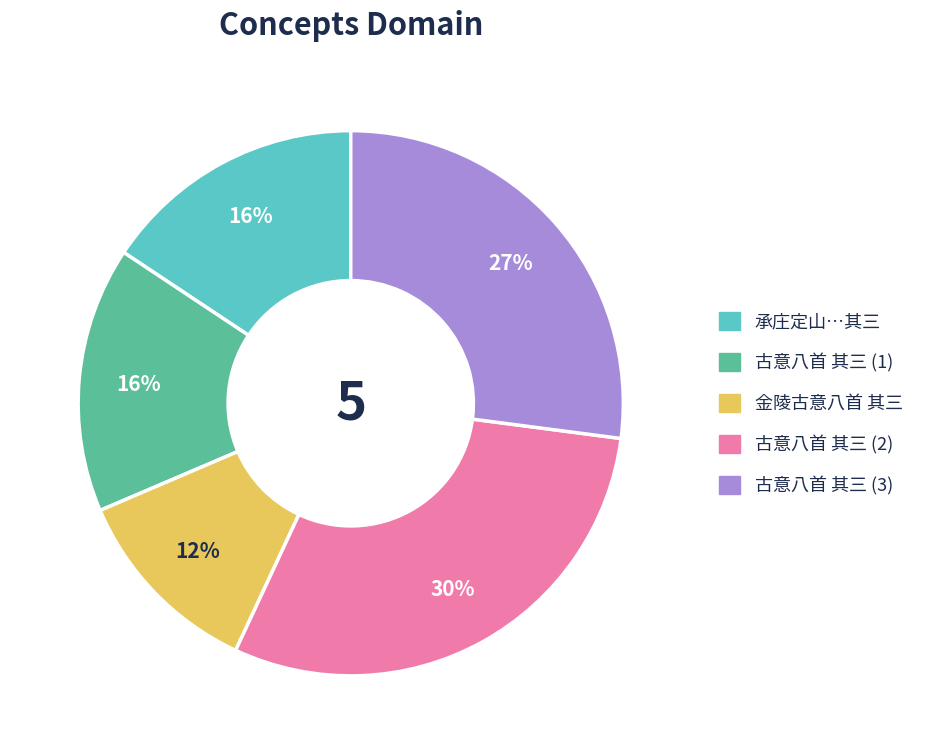

To the nearest percent, what is the average slice percentage?

20%